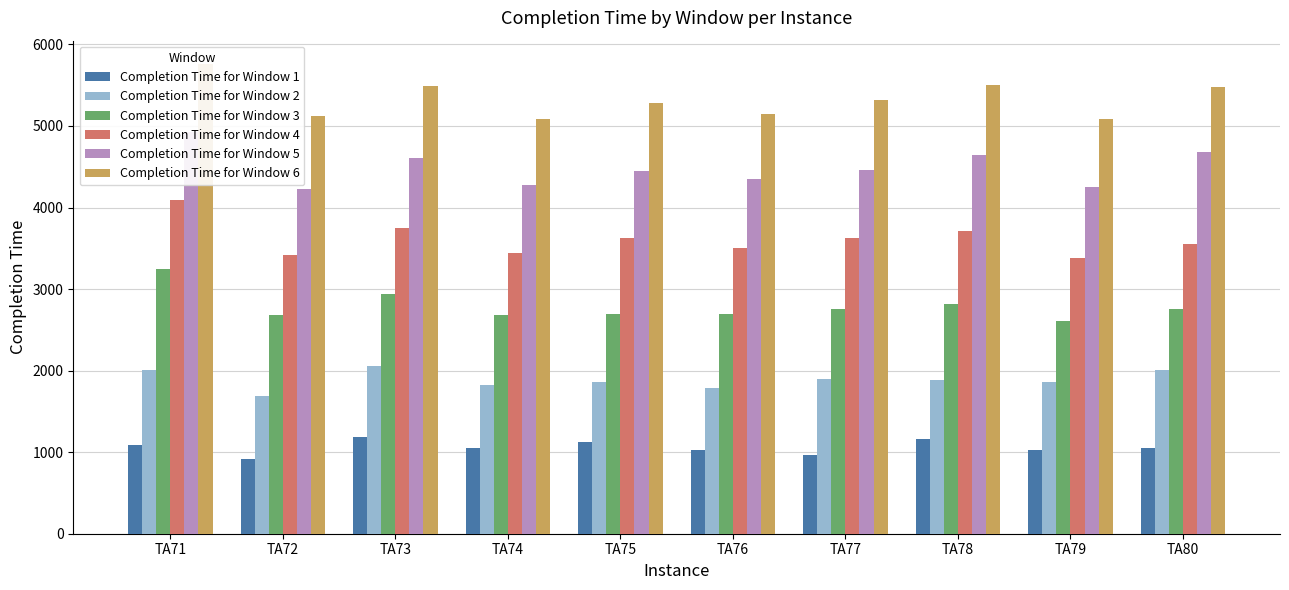

Which category has the highest value in the Completion Time for Window 3 series?

TA71